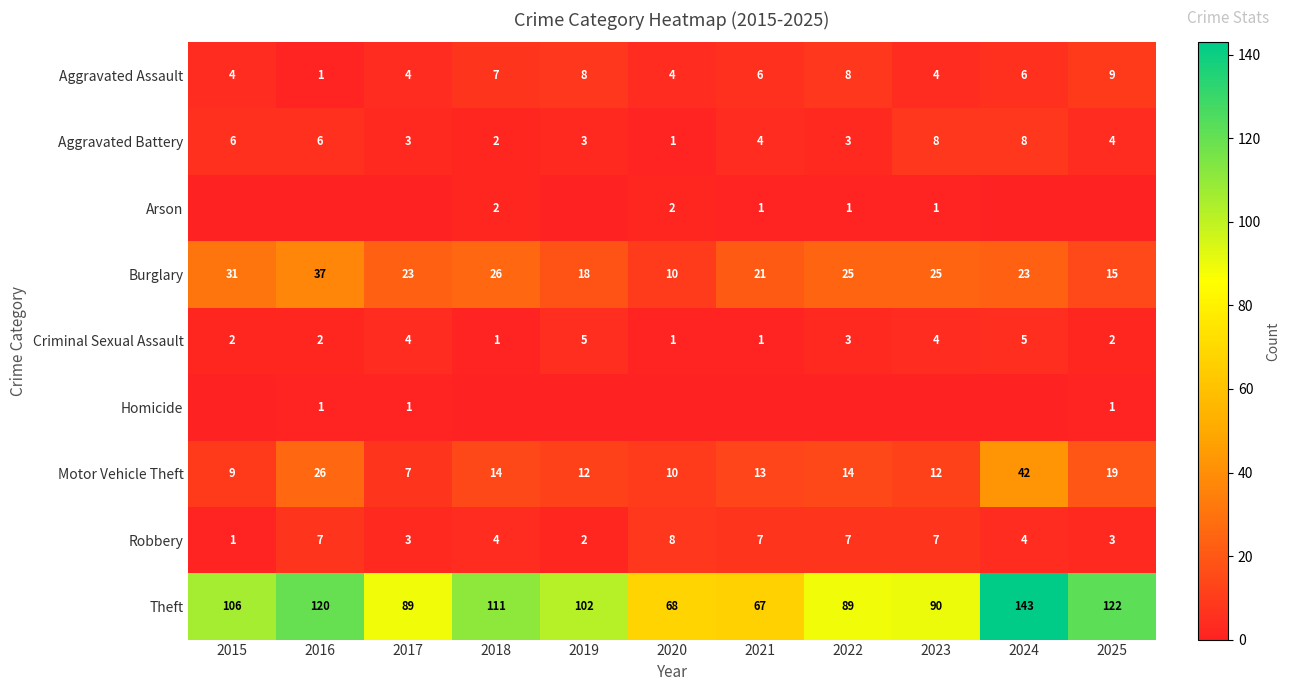

What is the maximum value for Motor Vehicle Theft?

42